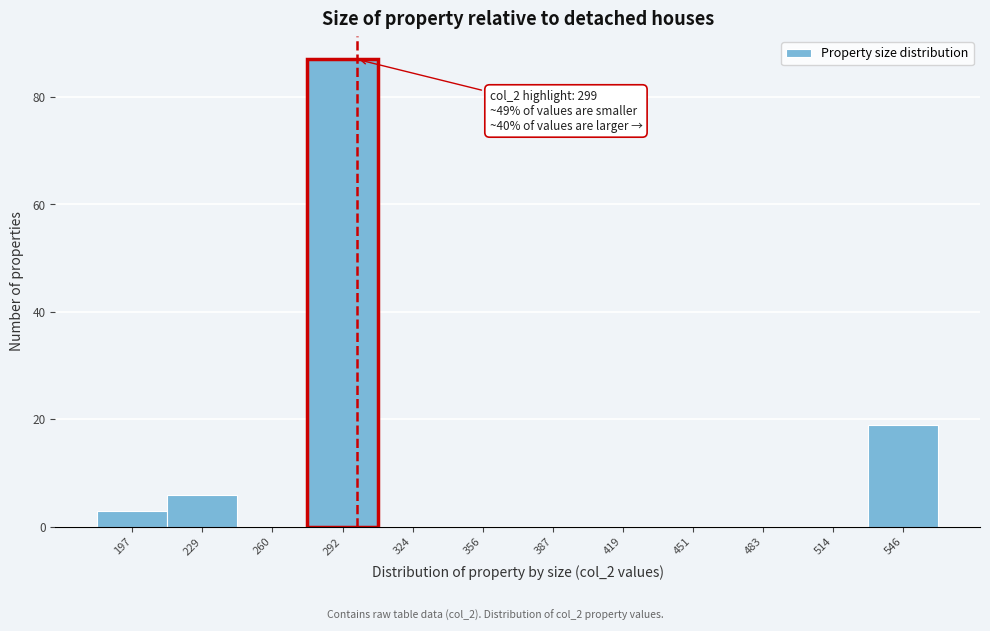

Which range on the x-axis has the tallest bar?

275 to 310